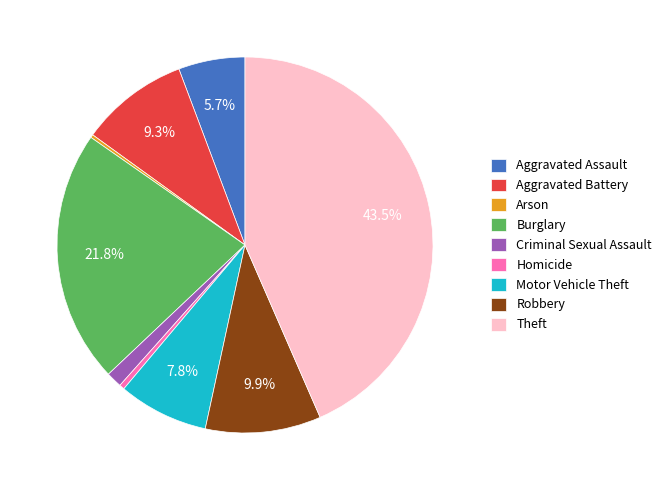

What is the ratio of the value at Aggravated Assault to the value at Robbery?

0.6